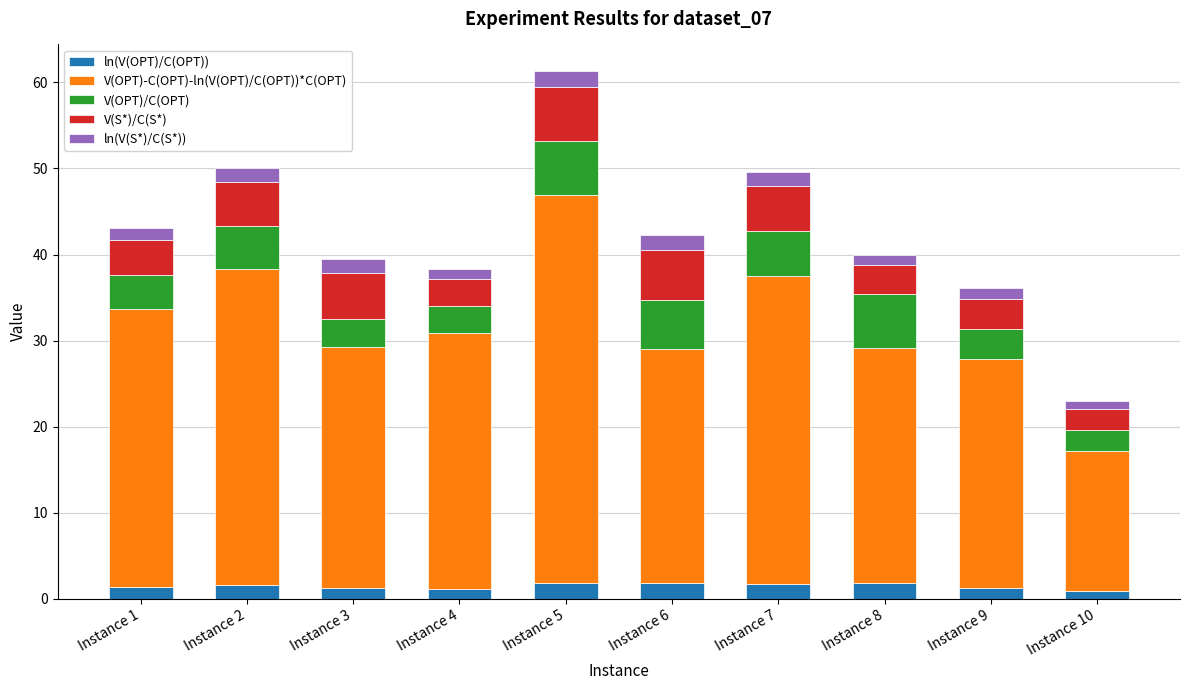

What is the total value across all series at Instance 6?

42.3